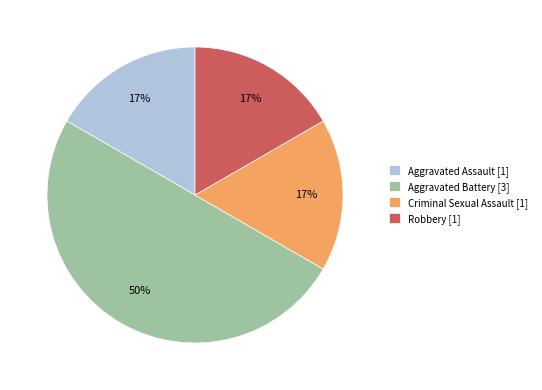

To the nearest percent, what portion does Robbery [1] represent?

17%